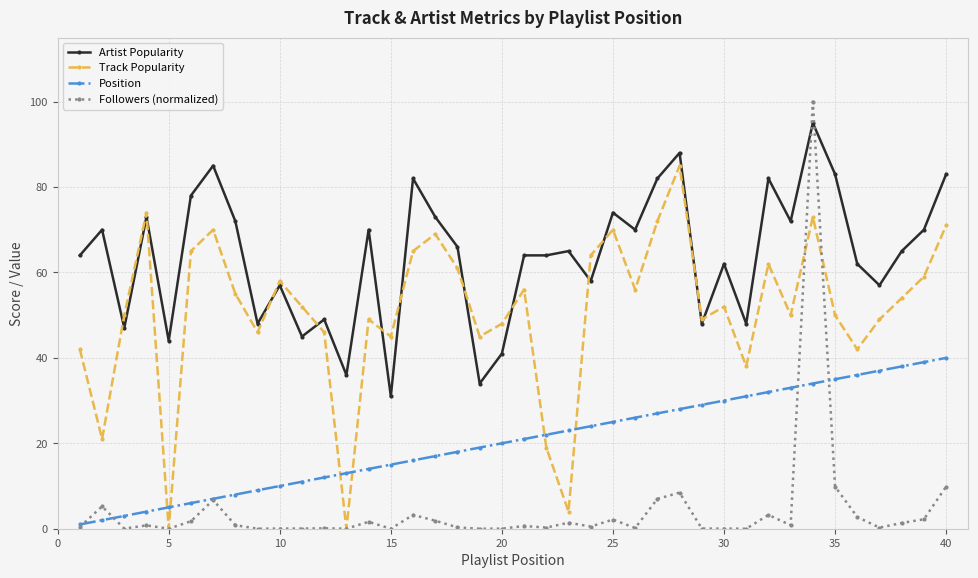

List the series in order of their overall mean, highest first.

Artist Popularity, Track Popularity, Position, Followers (normalized)